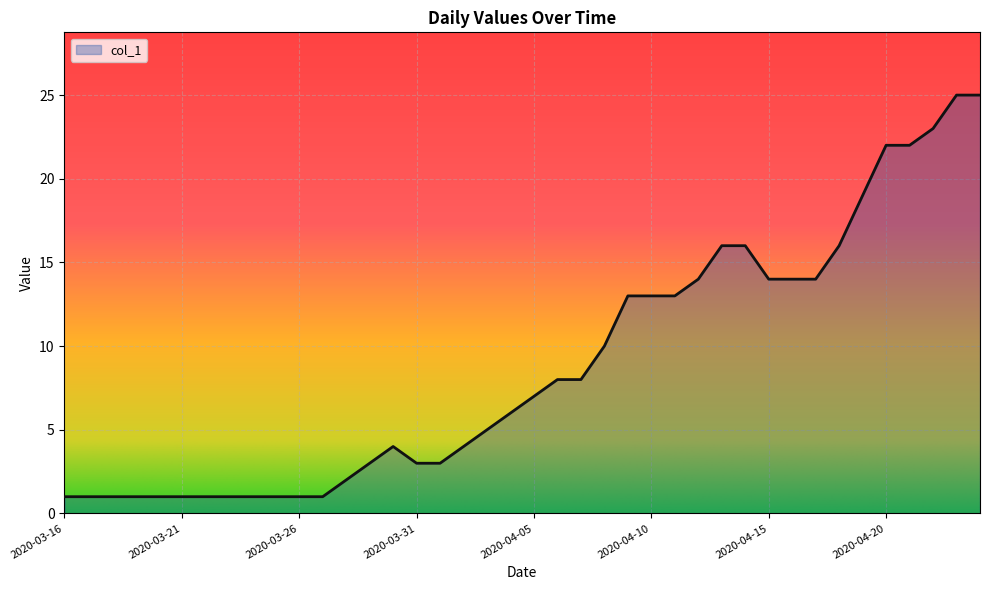

What is the greatest value displayed?

25